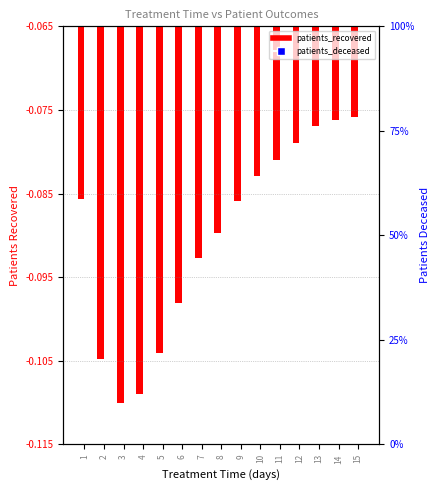

What is the total value across all series at 7?

-0.2